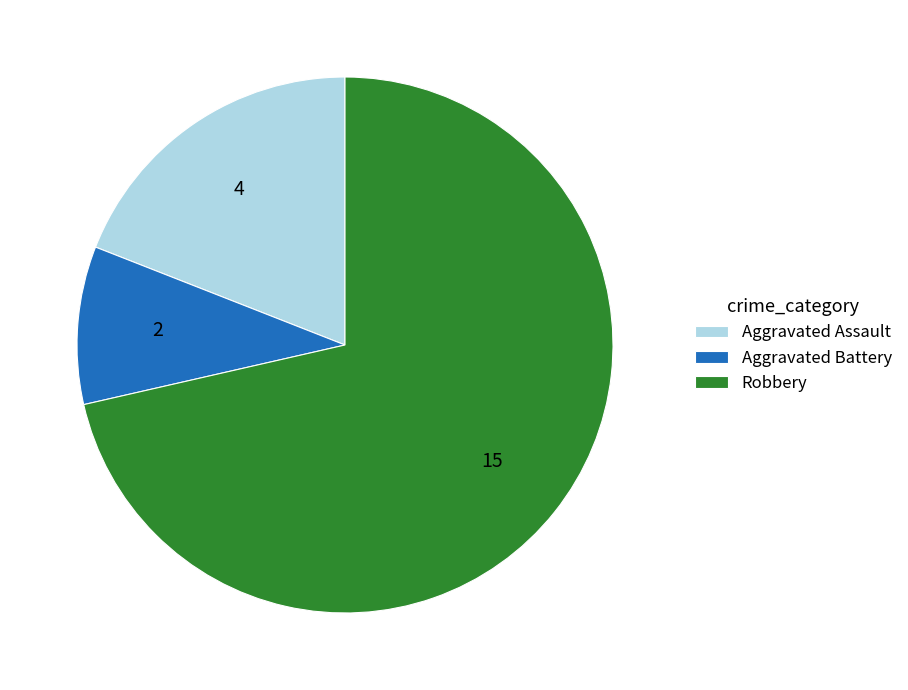

Rank the categories by value from highest to lowest.

Robbery, Aggravated Assault, Aggravated Battery